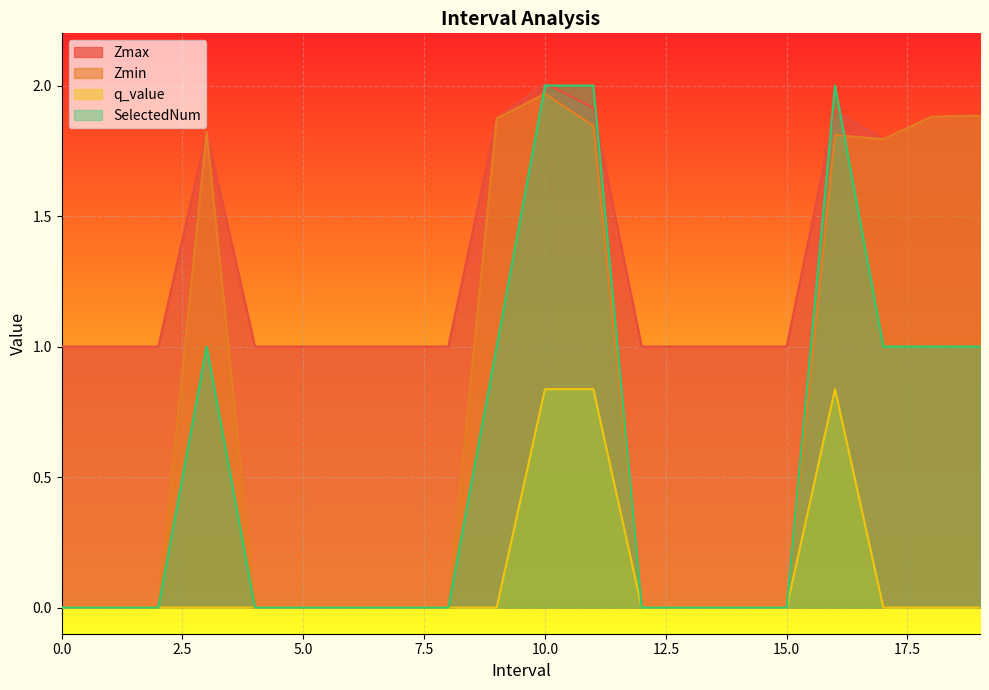

Rank the series by their maximum value, from highest to lowest.

Zmax, SelectedNum, Zmin, q_value